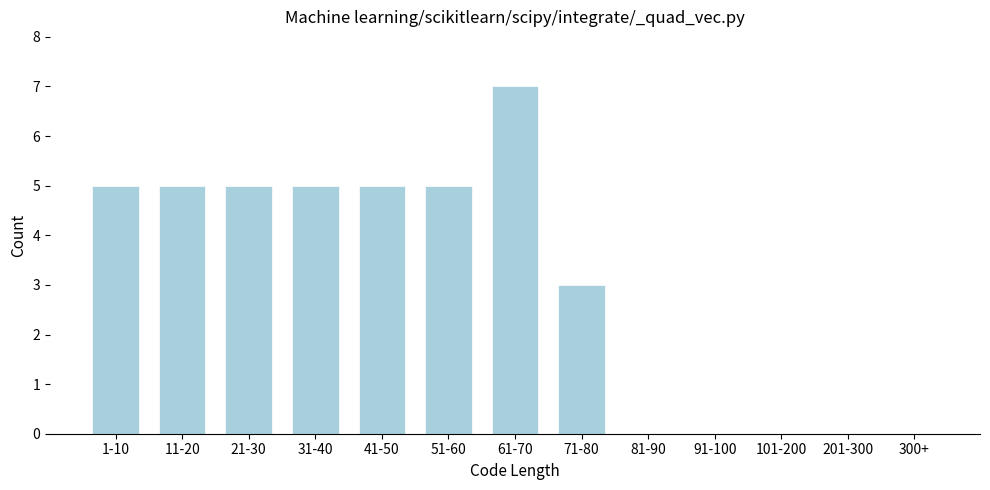

Reading left to right, transcribe all the data shown in this chart.

1-10=5	11-20=5	21-30=5	31-40=5	41-50=5	51-60=5	61-70=7	71-80=3	81-90=0	91-100=0	101-200=0	201-300=0	300+=0